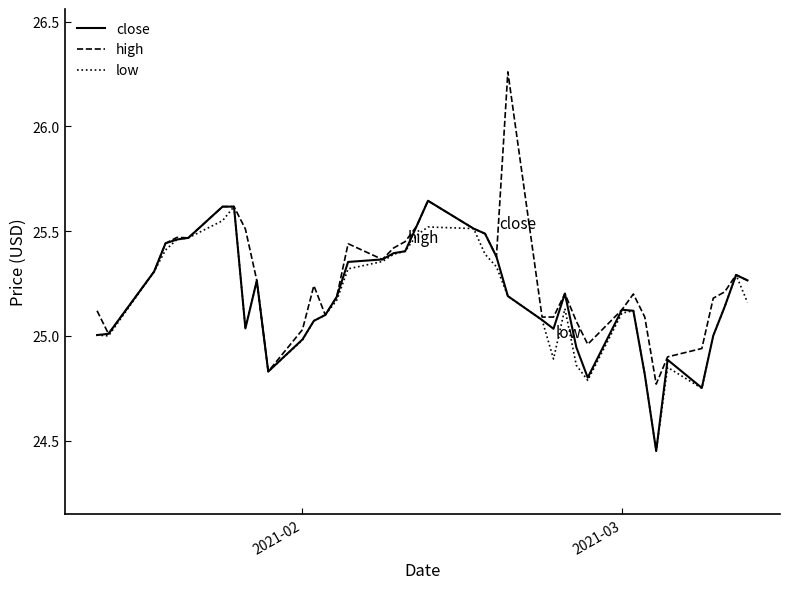

Which series has the widest spread of values?

high